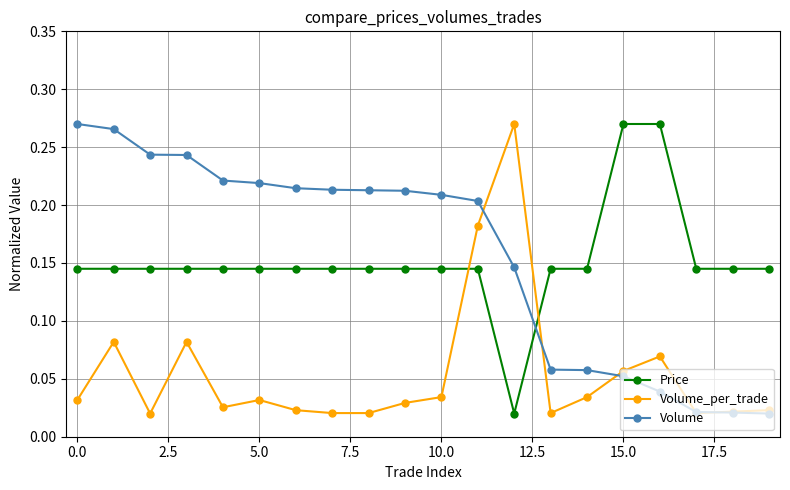

What is the sum of all Price values?

3.0